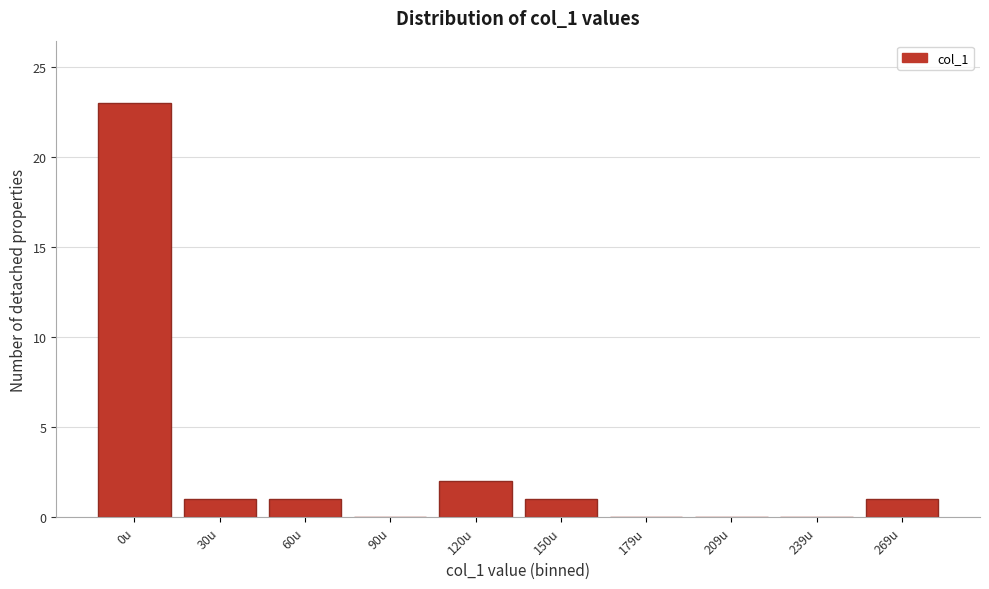

Reading left to right, list all the values displayed in this chart.

0u=23	30u=1	60u=1	90u=0	120u=2	150u=1	179u=0	209u=0	239u=0	269u=1